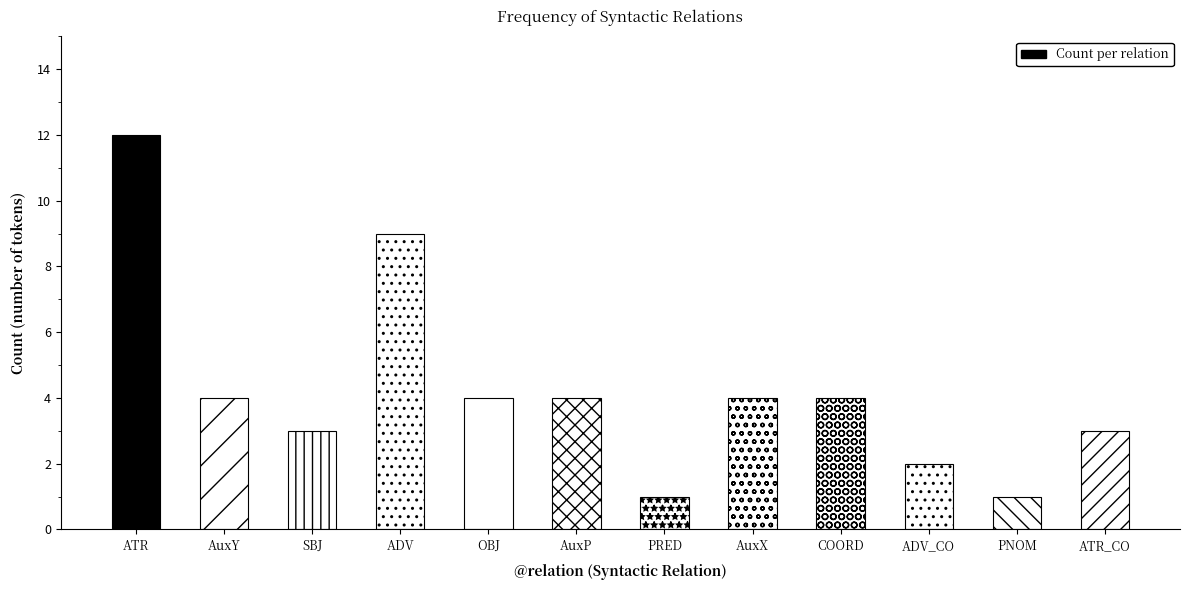

How many categories are shown in the chart?

12